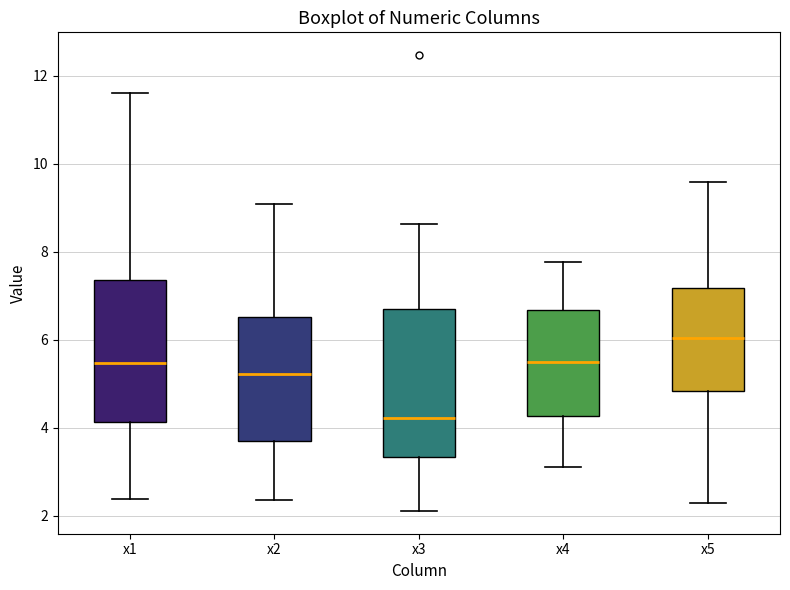

Which box has the lowest median line?

x3